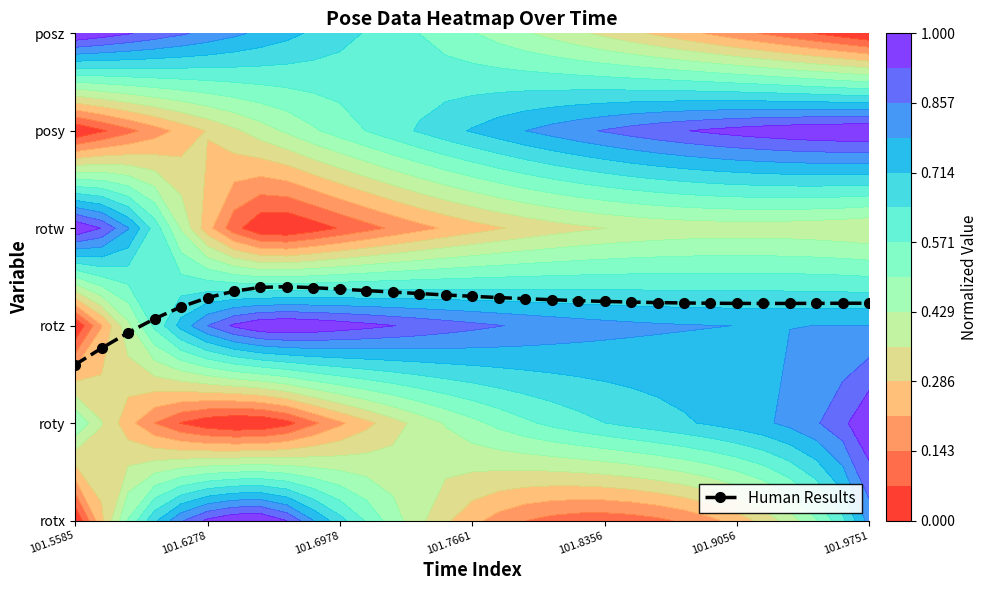

The value at 101.7661 is 2.3. True or false?

True